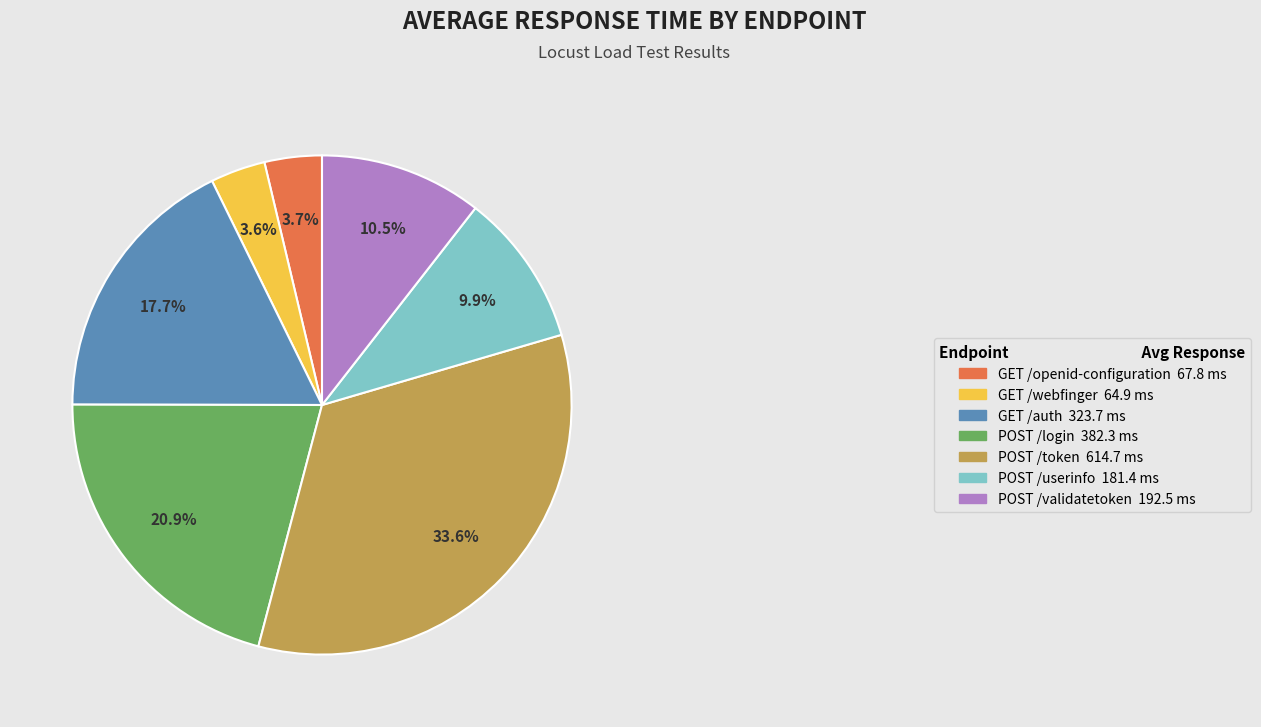

Approximately how many times larger is the value at POST /login 382.3 ms compared to POST /token 614.7 ms?

0.6